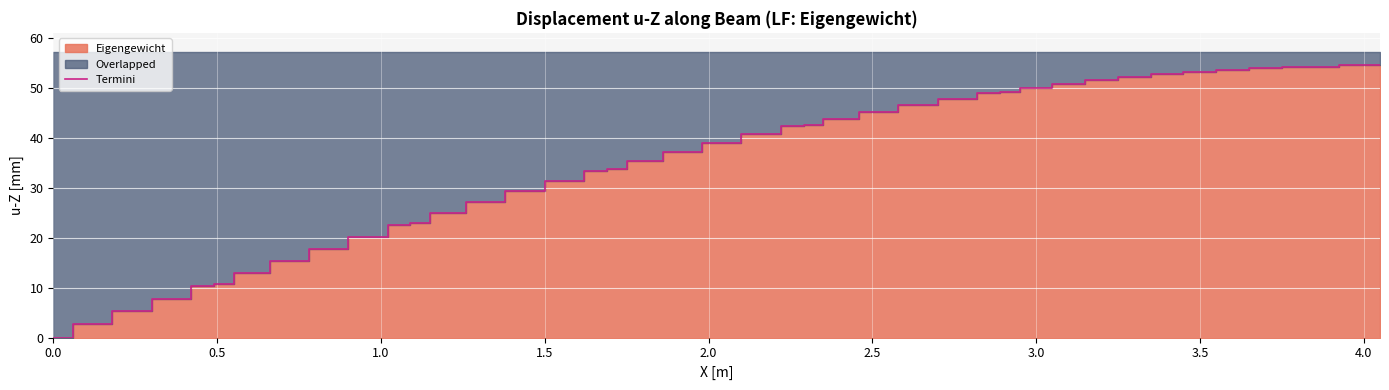

How many data points does each series have?

40